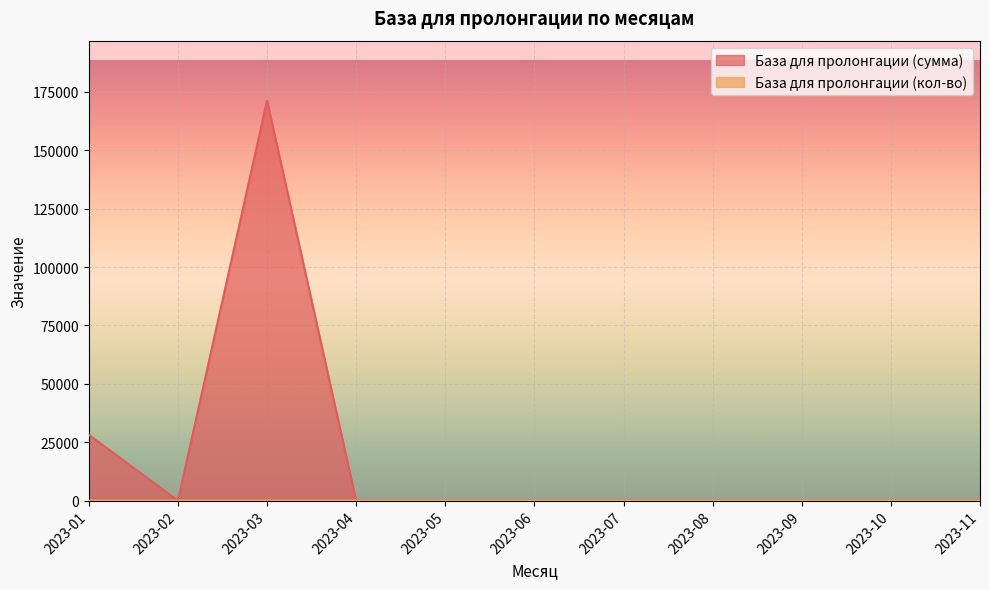

What is the highest value of the База для пролонгации (сумма) series?

171260